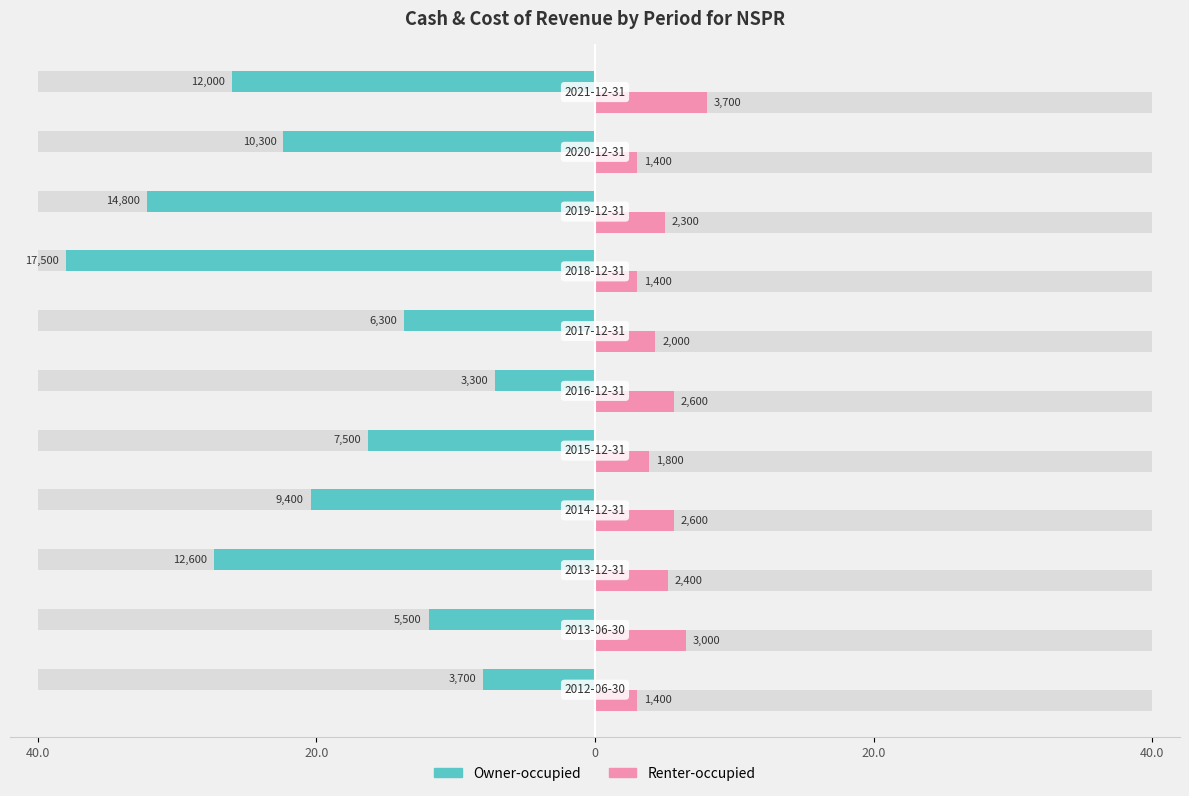

What is the maximum value for Renter-occupied?

8.0